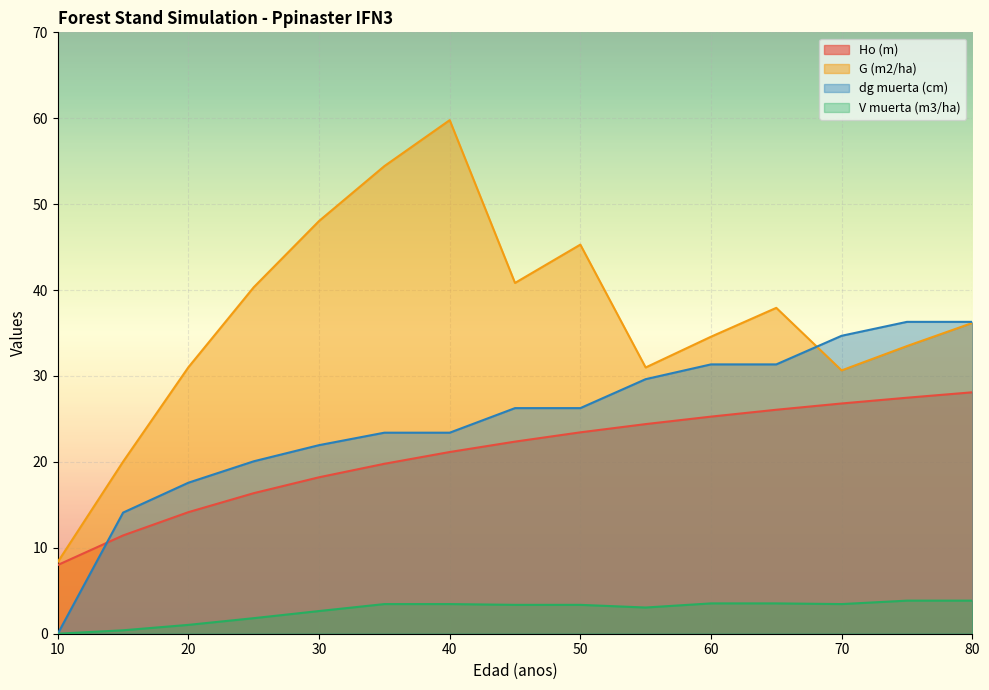

True or false: V muerta (m3/ha) and dg muerta (cm) cross at least once.

False